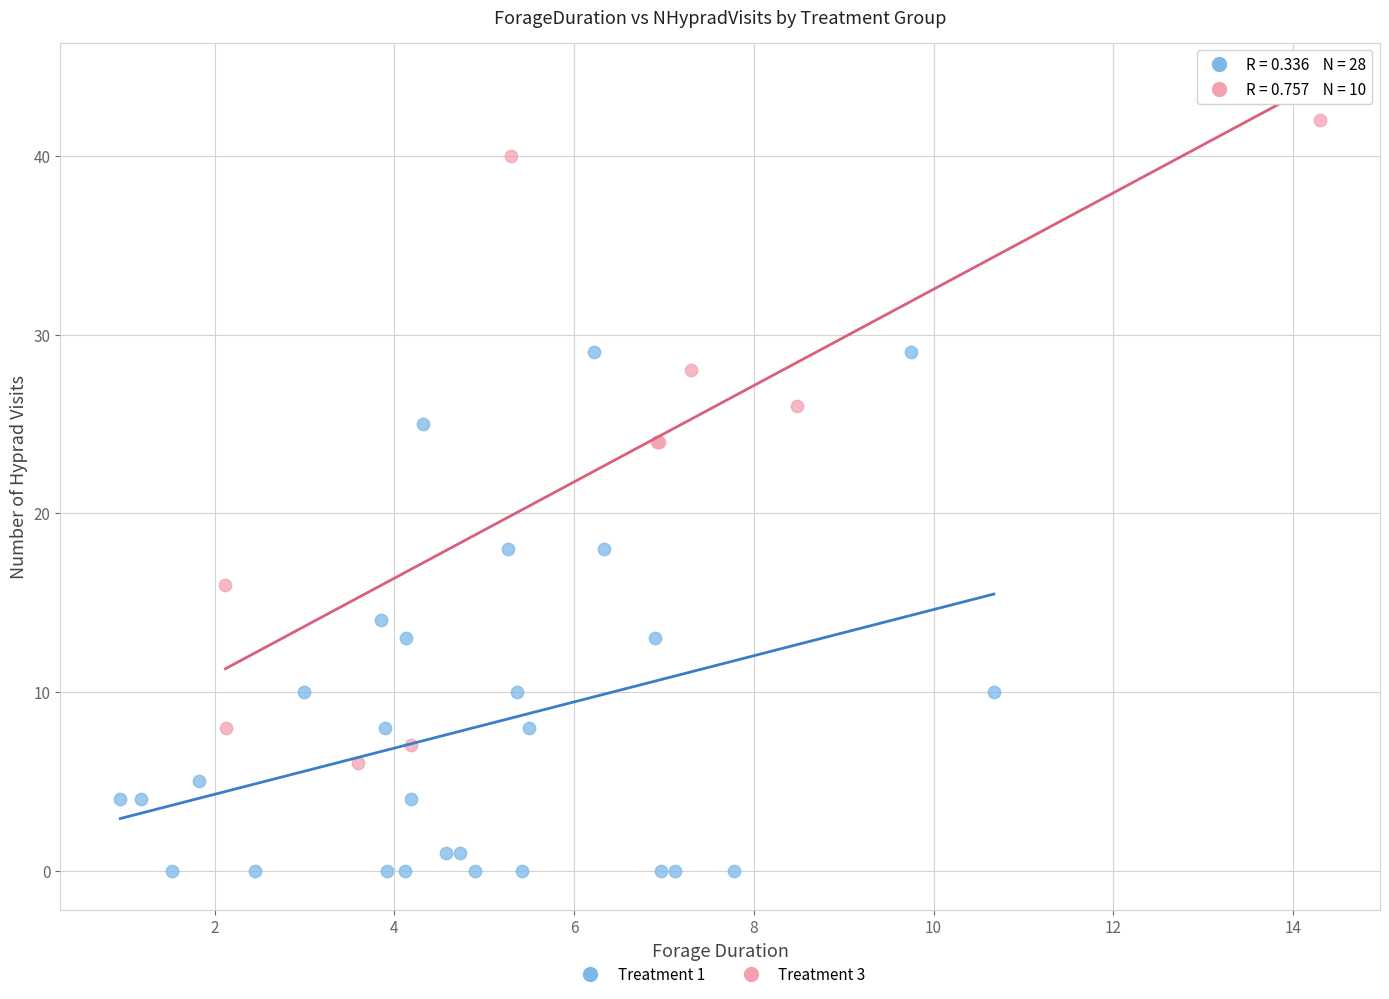

Which series contains the highest Y value?

Treatment 3